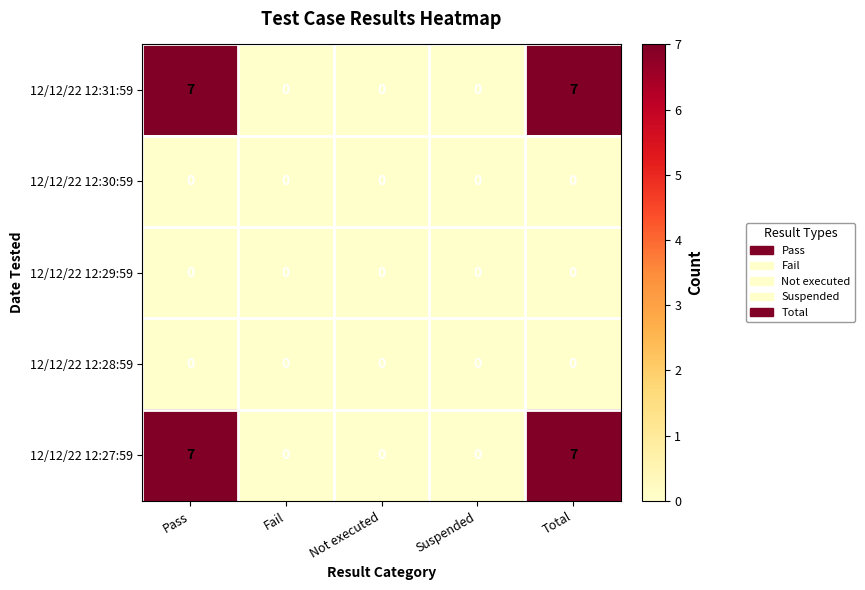

What is the difference between the highest and lowest values at Total?

7